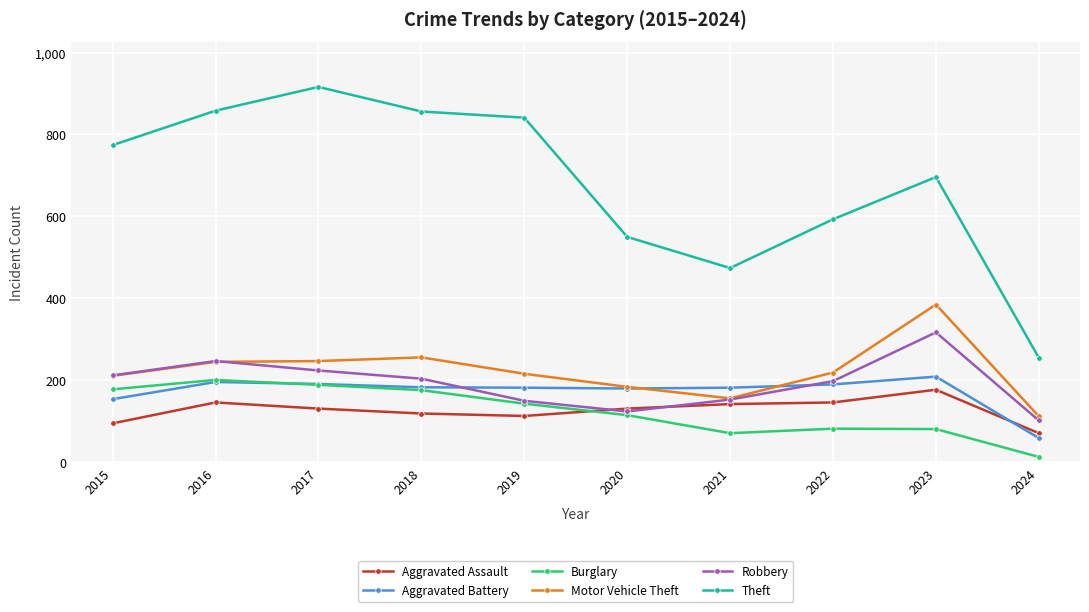

Which series has the largest range (max minus min)?

Theft